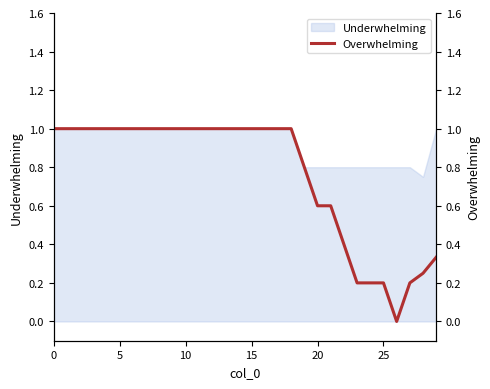

What is the sum of the values at 16 and 10?

2.0